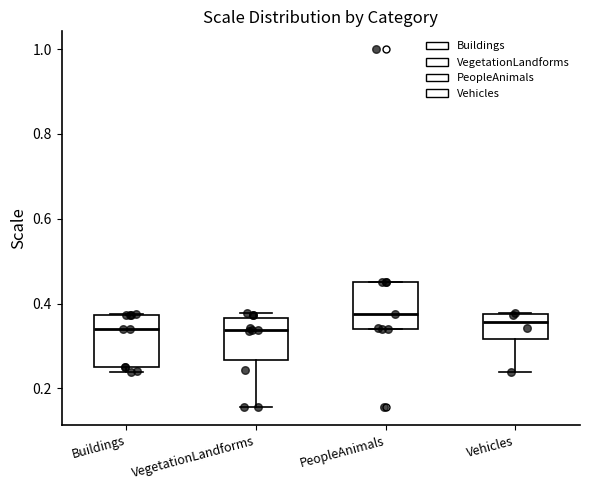

Reading left to right, read every box against the y-axis: the position of its median line, the range the box covers, and the ends of its whiskers. The values are not printed on the chart, so give them approximately, as read against the axis.

Buildings: median 0.34, box 0.26 to 0.38, whiskers 0.24 to 0.38
VegetationLandforms: median 0.34, box 0.26 to 0.36, whiskers 0.16 to 0.38
PeopleAnimals: median 0.38, box 0.34 to 0.46, whiskers 0.34 to 0.46
Vehicles: median 0.36, box 0.32 to 0.38, whiskers 0.24 to 0.38